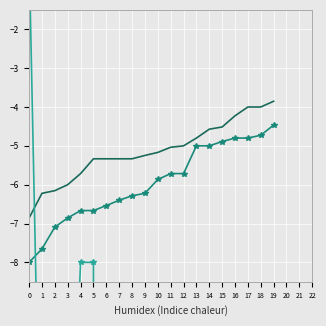

In negative normal, how many points are lower than both neighbors (excluding endpoints)?

4